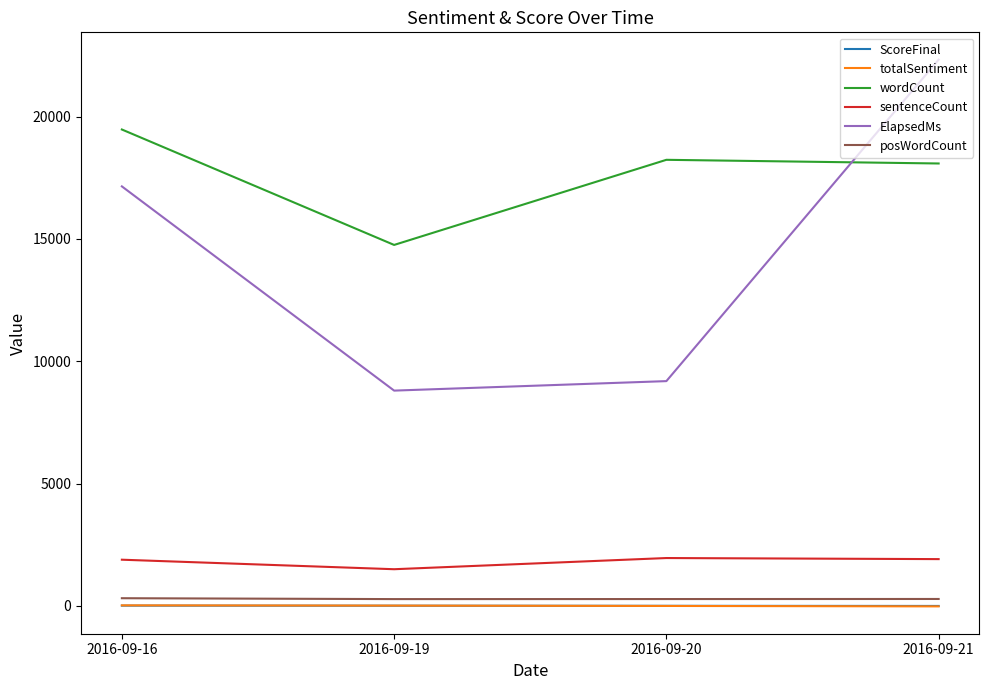

At which label is ElapsedMs closest to 15562?

2016-09-16